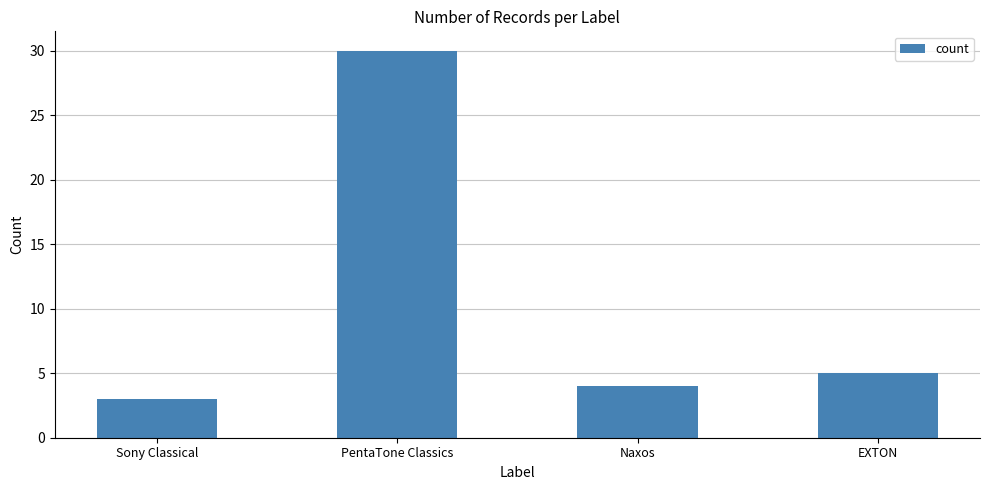

List the labels in order of value, smallest first.

Sony Classical, Naxos, EXTON, PentaTone Classics